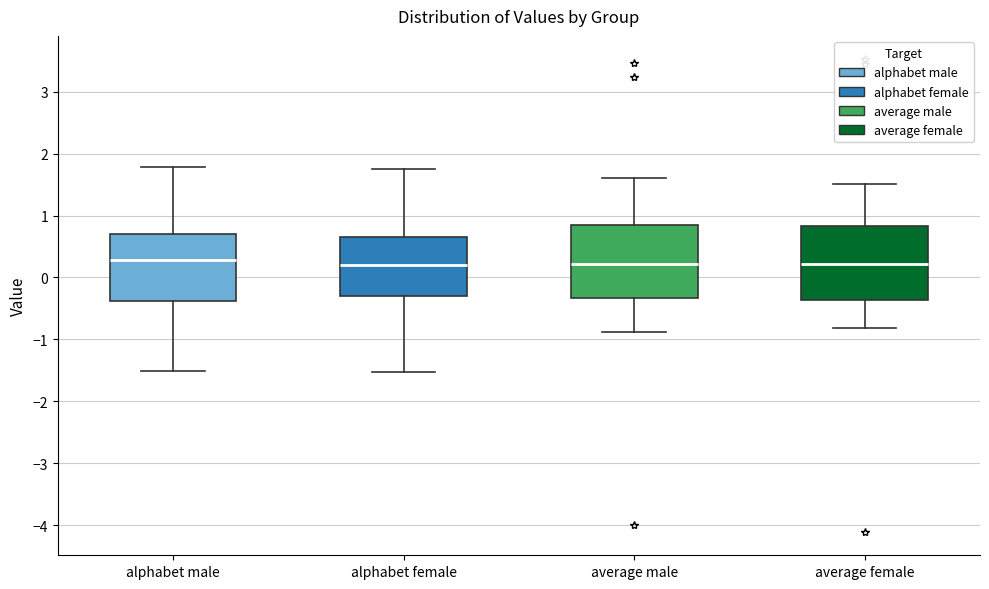

Reading left to right, read every box against the y-axis: the position of its median line, the range the box covers, and the ends of its whiskers. The values are not printed on the chart, so give them approximately, as read against the axis.

alphabet male: median 0.3, box -0.4 to 0.7, whiskers -1.5 to 1.8
alphabet female: median 0.2, box -0.3 to 0.7, whiskers -1.5 to 1.7
average male: median 0.2, box -0.3 to 0.9, whiskers -0.9 to 1.6
average female: median 0.2, box -0.4 to 0.8, whiskers -0.8 to 1.5